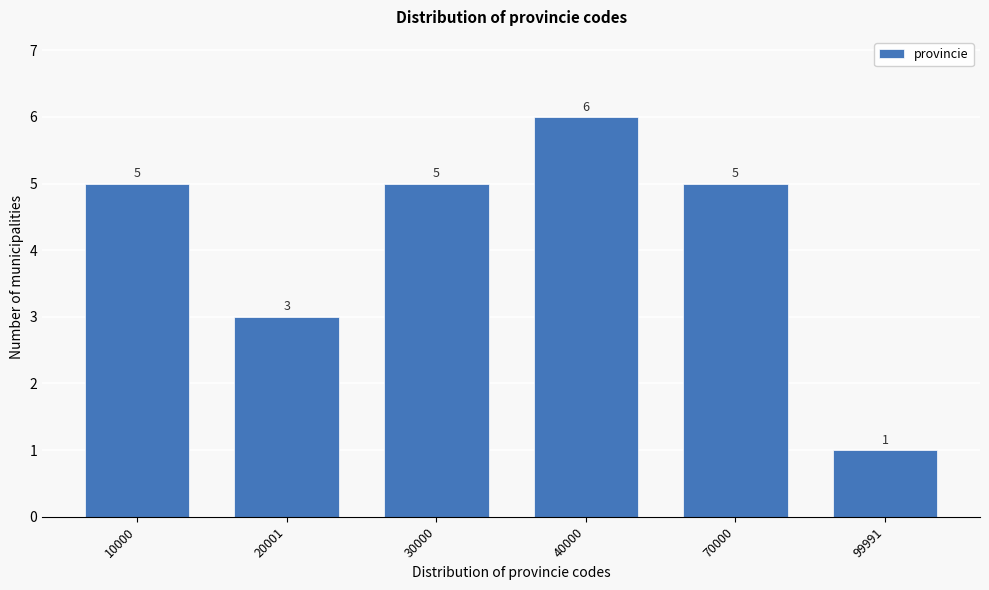

Reading left to right, extract all data points from this chart.

10000=5	20001=3	30000=5	40000=6	70000=5	99991=1